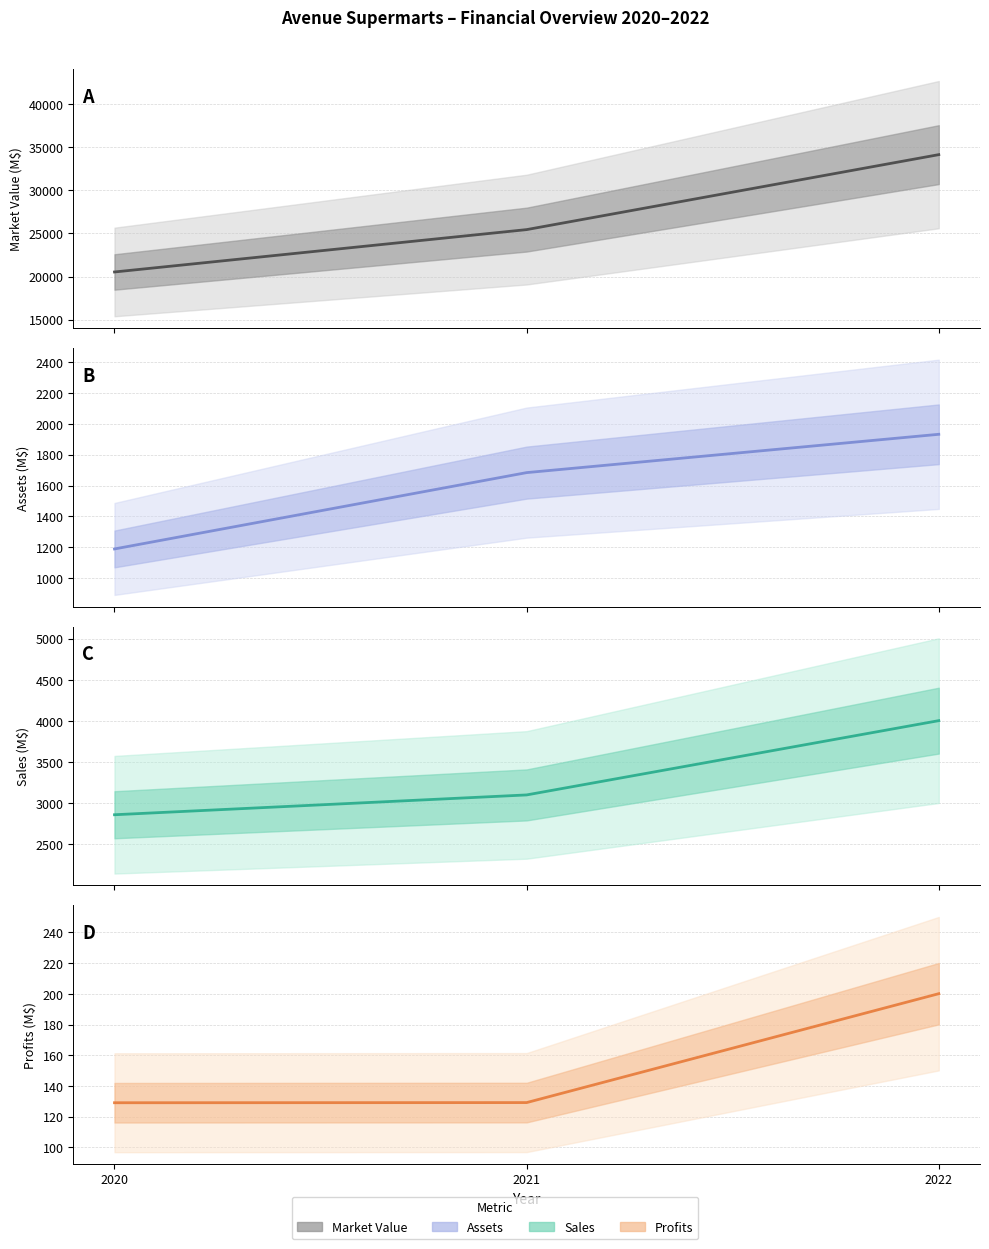

How many Sales values are between 2860 and 4004?

3